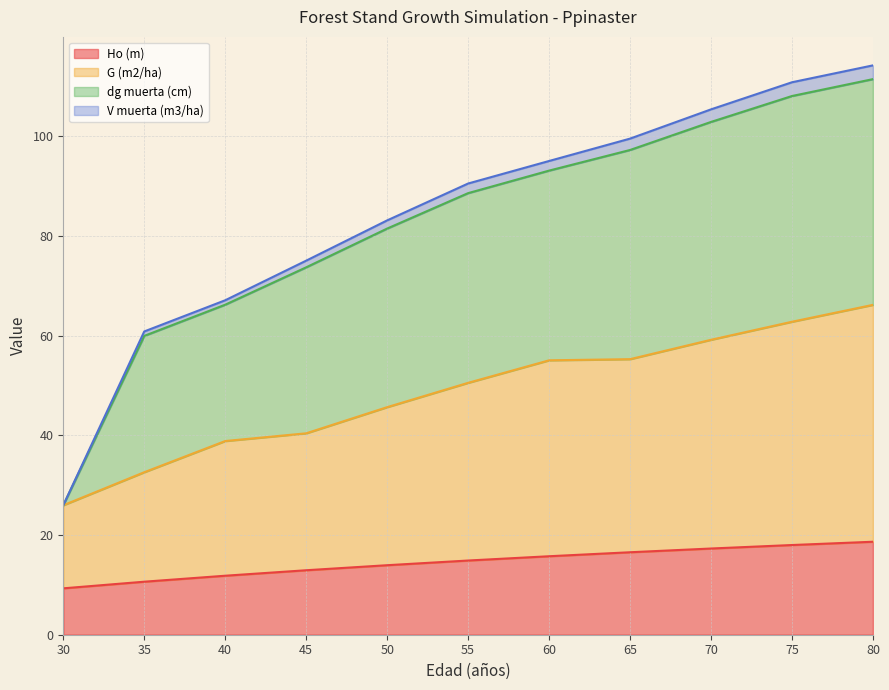

True or false: G (m2/ha) and Ho (m) cross at least once.

False